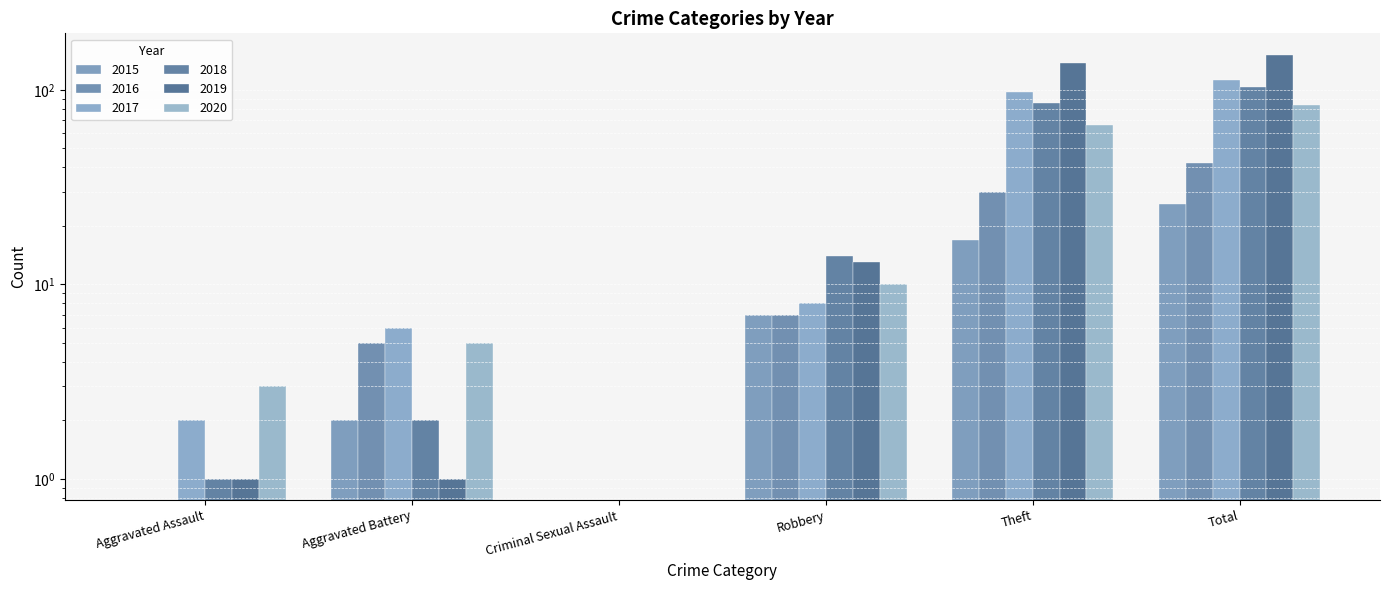

What are all the series names shown in the legend?

2015, 2016, 2017, 2018, 2019, 2020